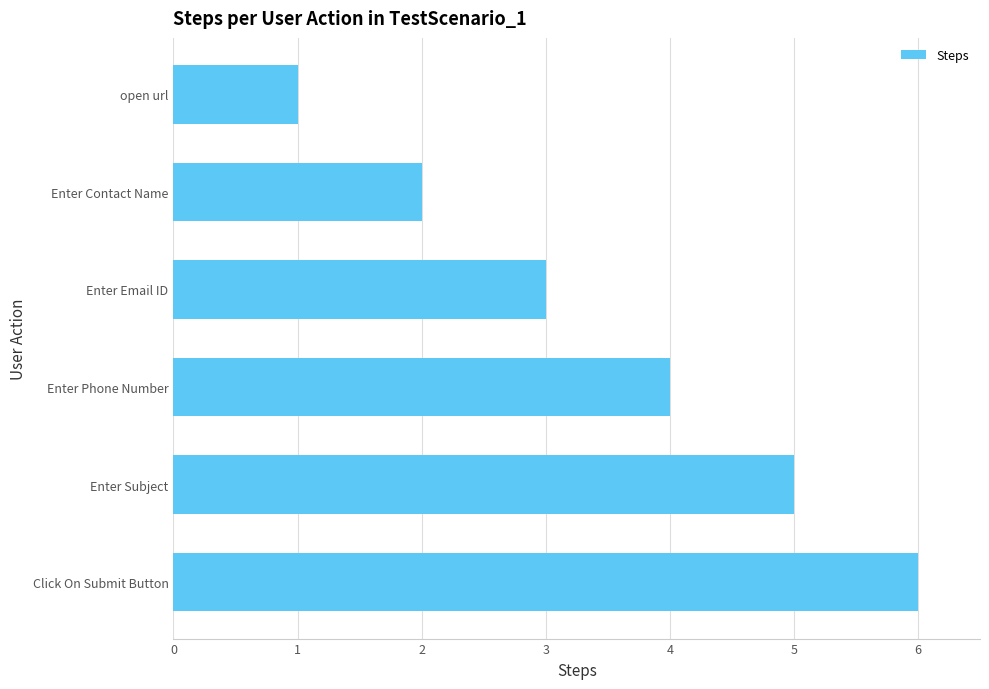

Which has a higher value, Enter Phone Number or Enter Subject?

Enter Subject